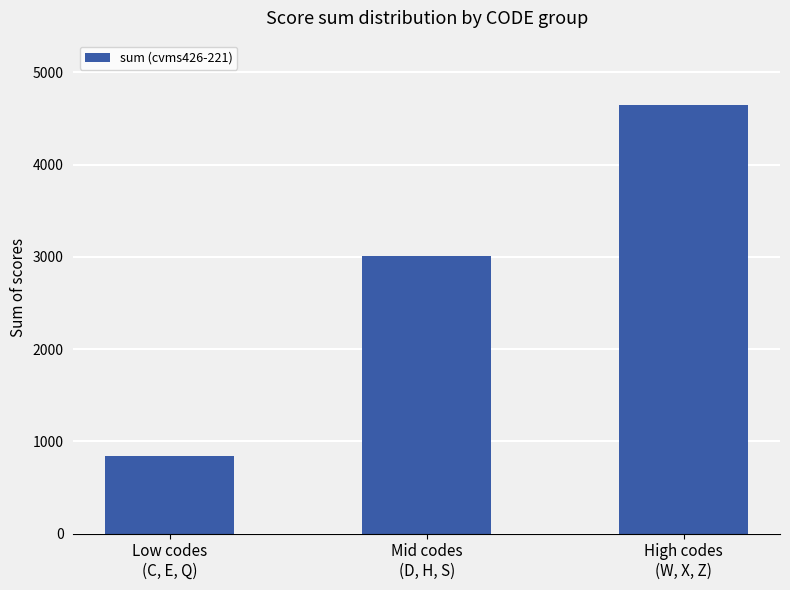

Rank the categories by value from lowest to highest.

Low codes
(C, E, Q), Mid codes
(D, H, S), High codes
(W, X, Z)